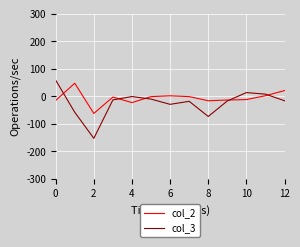

What is the lowest value of the col_2 series?

-62.0